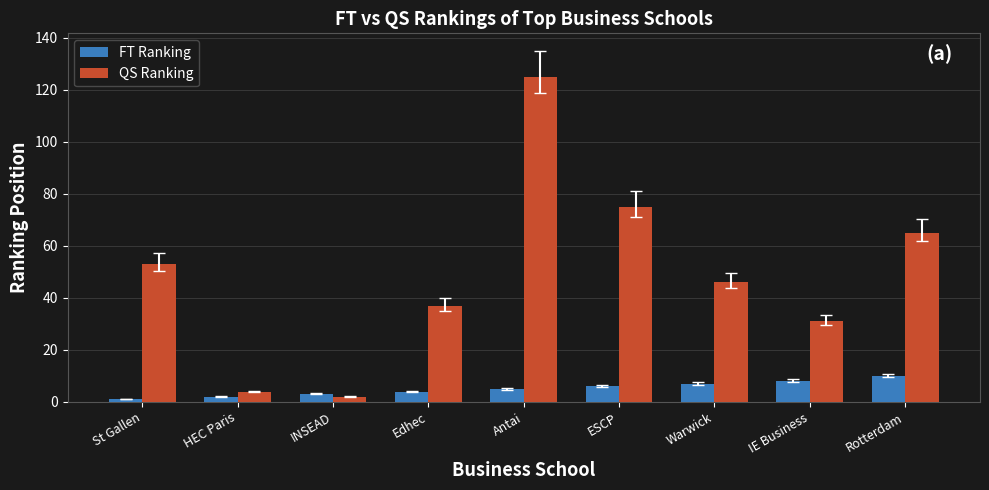

Reading left to right, transcribe all the data shown in this chart.

FT Ranking: St Gallen=1	HEC Paris=2	INSEAD=3	Edhec=4	Antai=5	ESCP=6	Warwick=7	IE Business=8	Rotterdam=10
QS Ranking: St Gallen=53	HEC Paris=4	INSEAD=2	Edhec=37	Antai=125	ESCP=75	Warwick=46	IE Business=31	Rotterdam=65